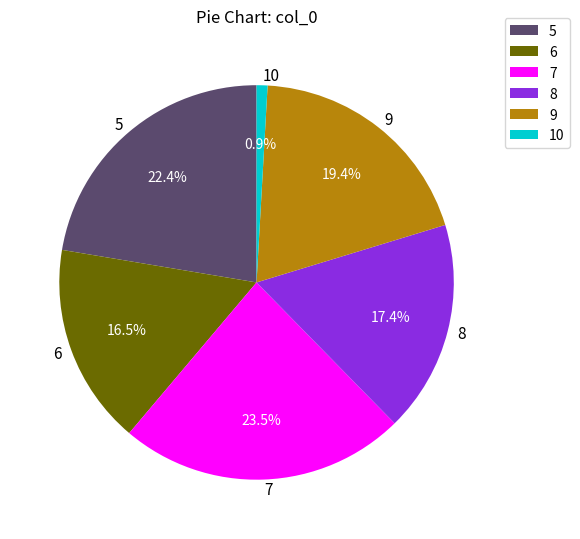

How many segments does this pie chart have?

6